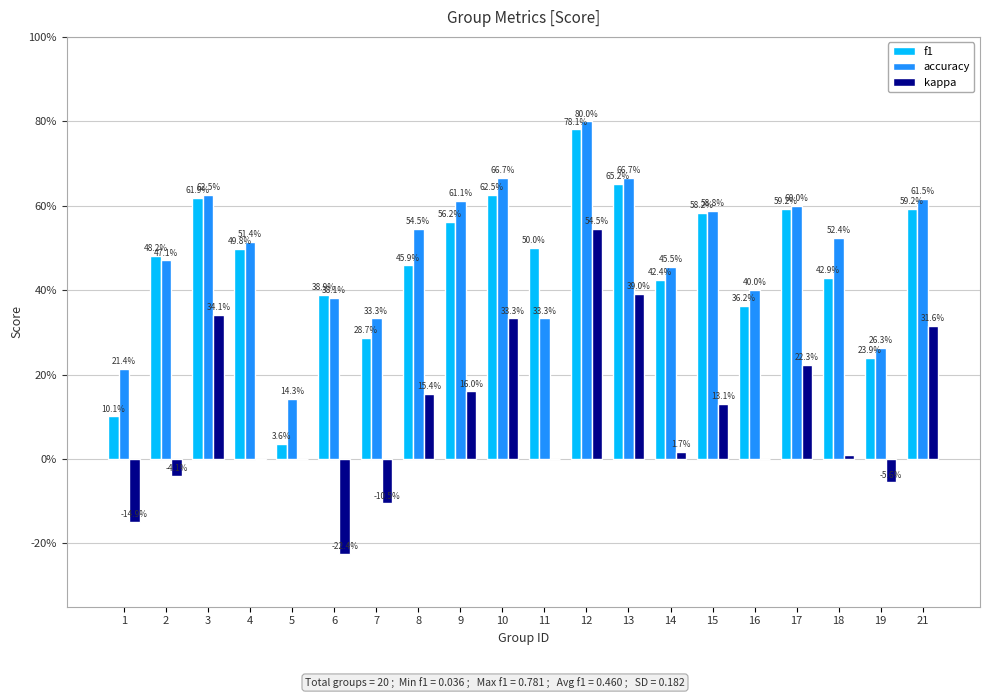

Are the bars horizontal?

No